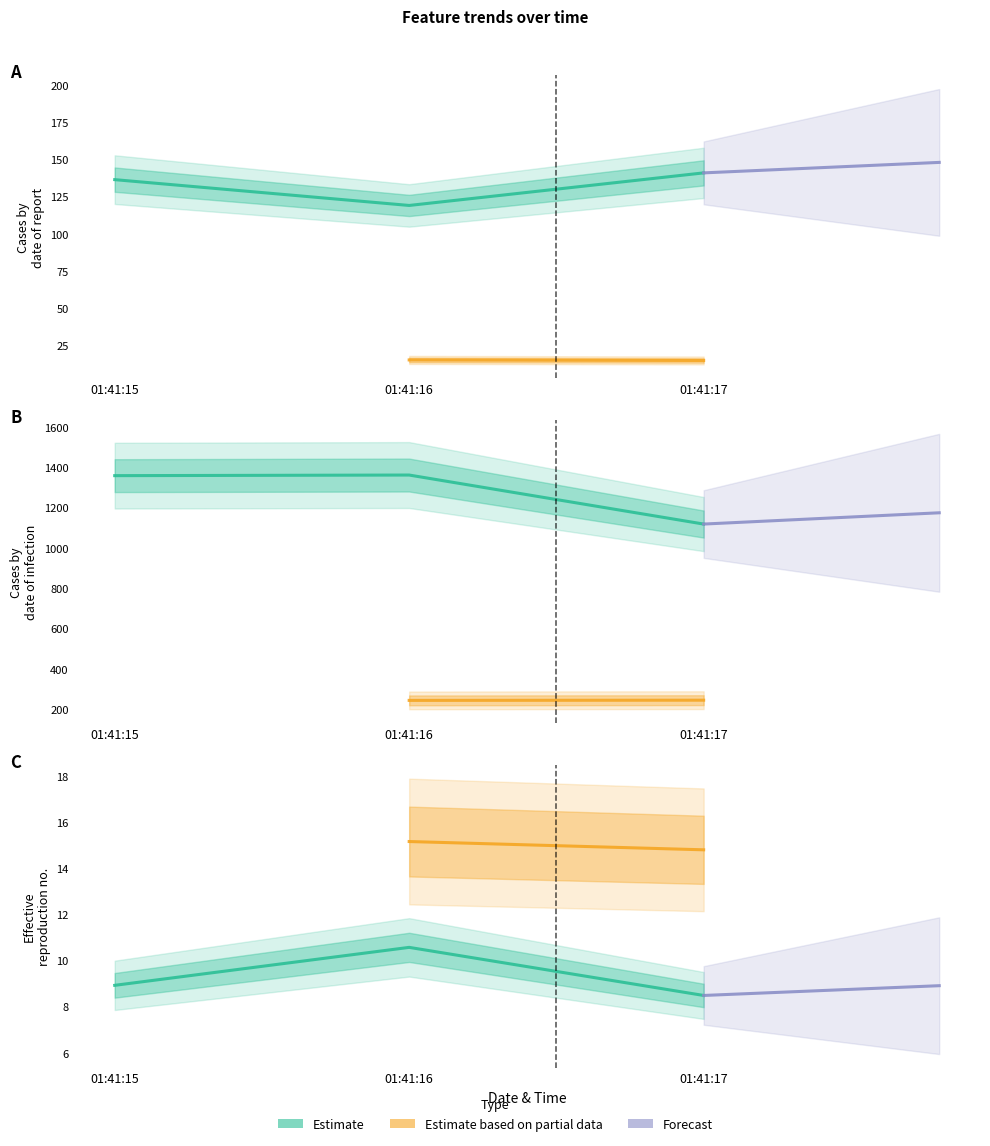

True or false: feature0 has a value of 136.4 at 01:41:15.

True